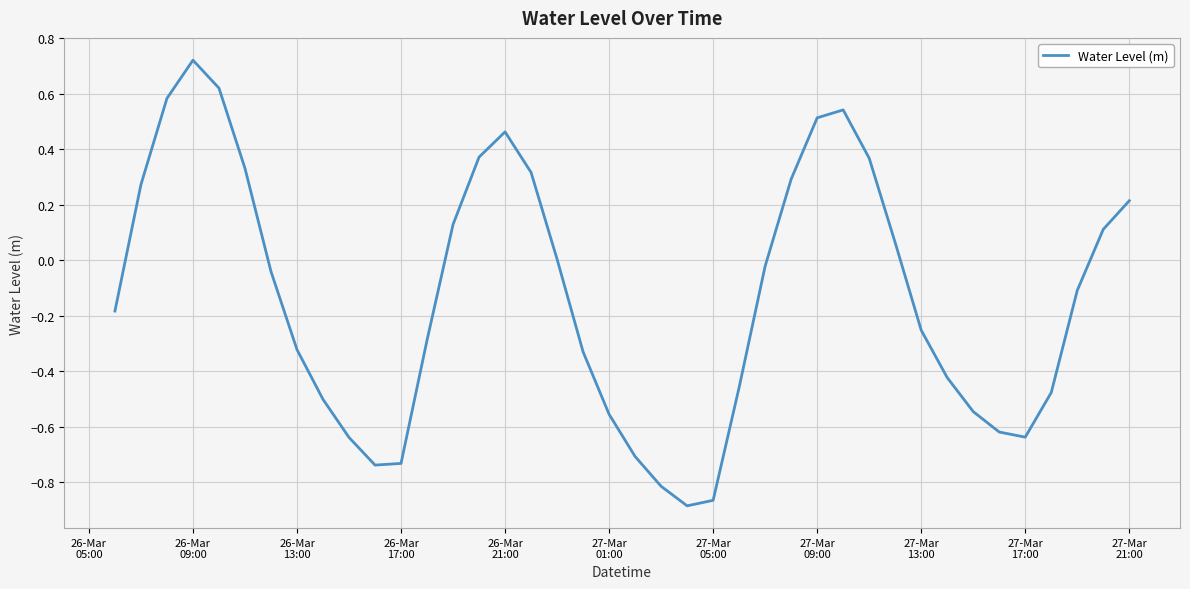

What is the difference between the maximum and minimum values?

1.6